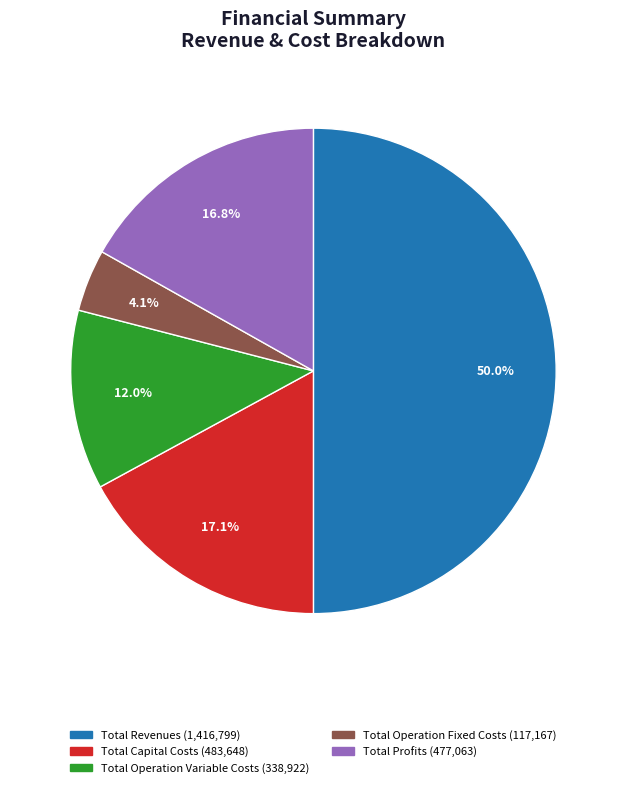

Do Total Operation Variable Costs and Total Operation Fixed Costs together represent more than half of the pie?

No